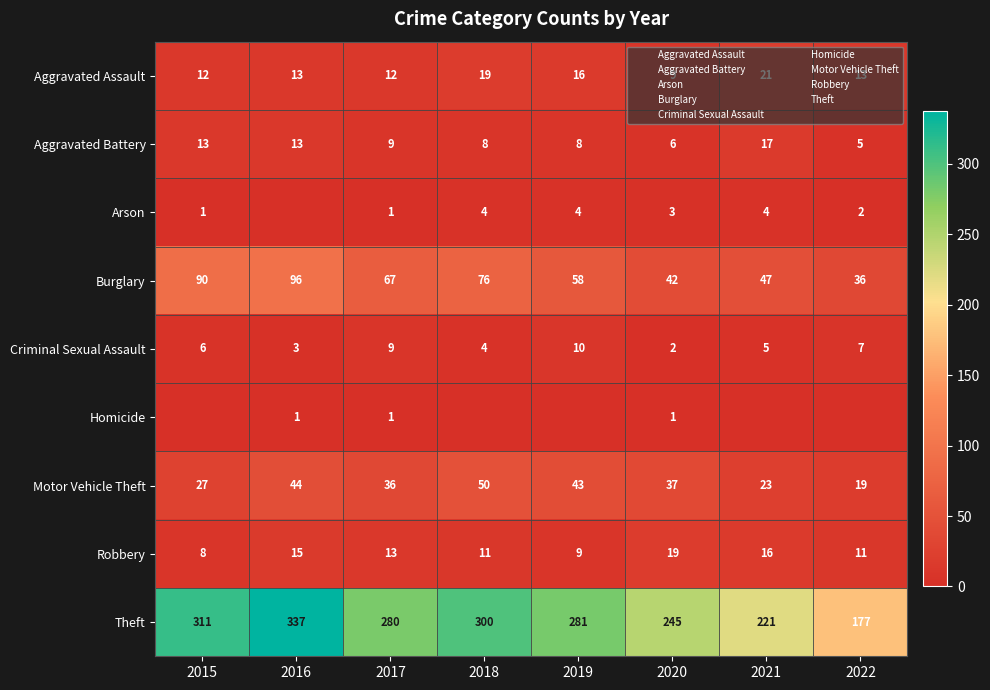

The value of Theft at 2020 is 245. True or false?

True